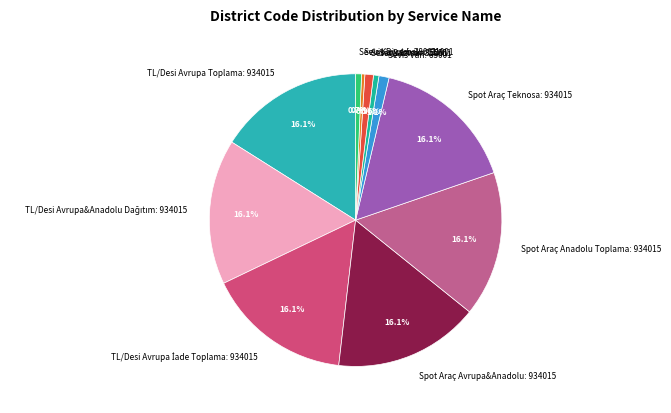

What portion of the pie excludes Spot Araç Avrupa&Anadolu: 934015?

83.9%